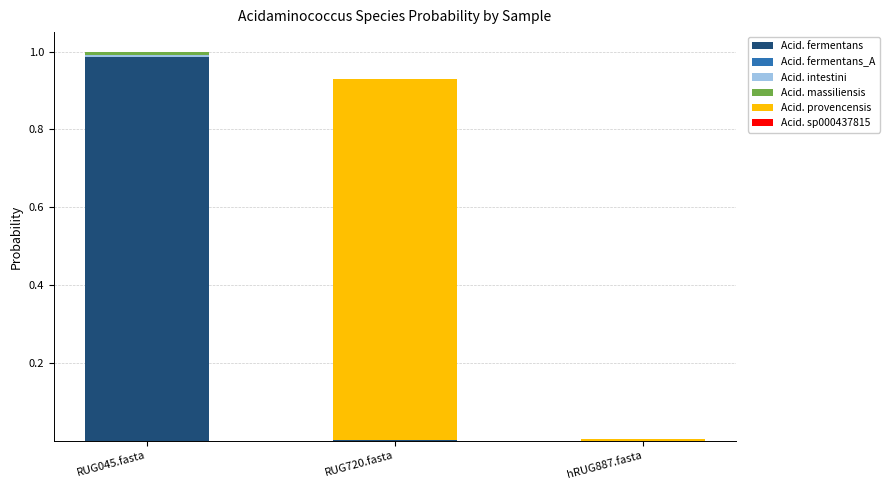

At which label does Acid. fermentans reach its peak?

RUG045.fasta